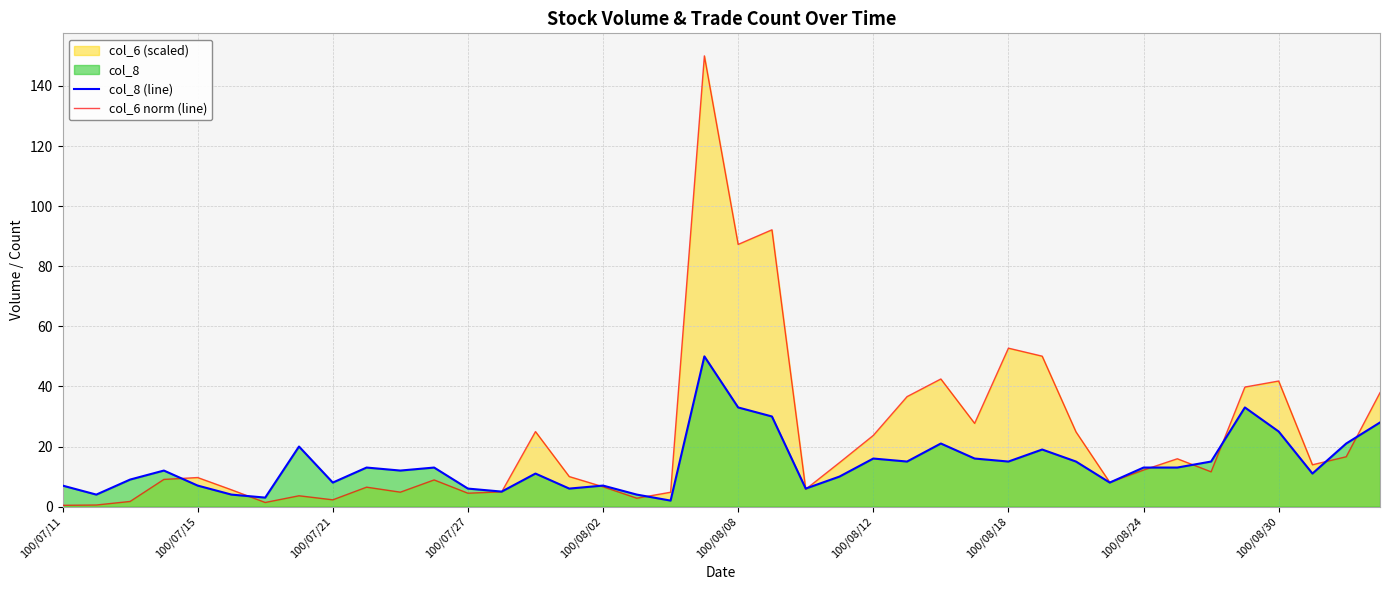

Is it true that col_8 (line) equals 15.0 at 30?

True